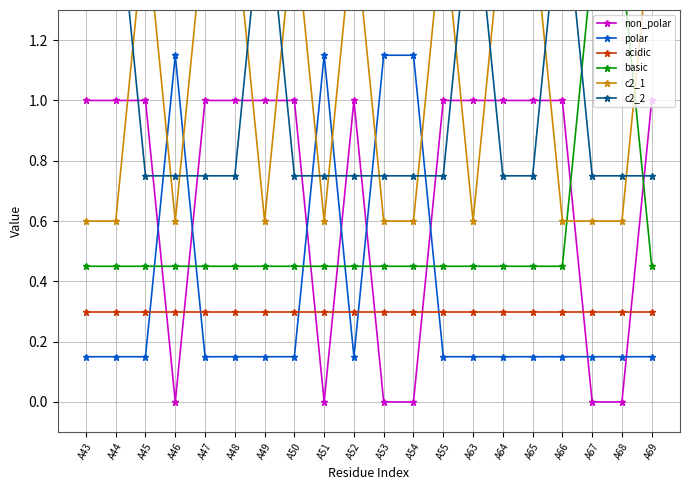

Which series has the largest range (max minus min)?

non_polar